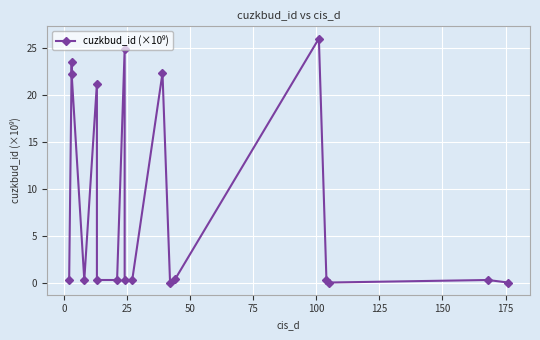

What is the average value?

7.9